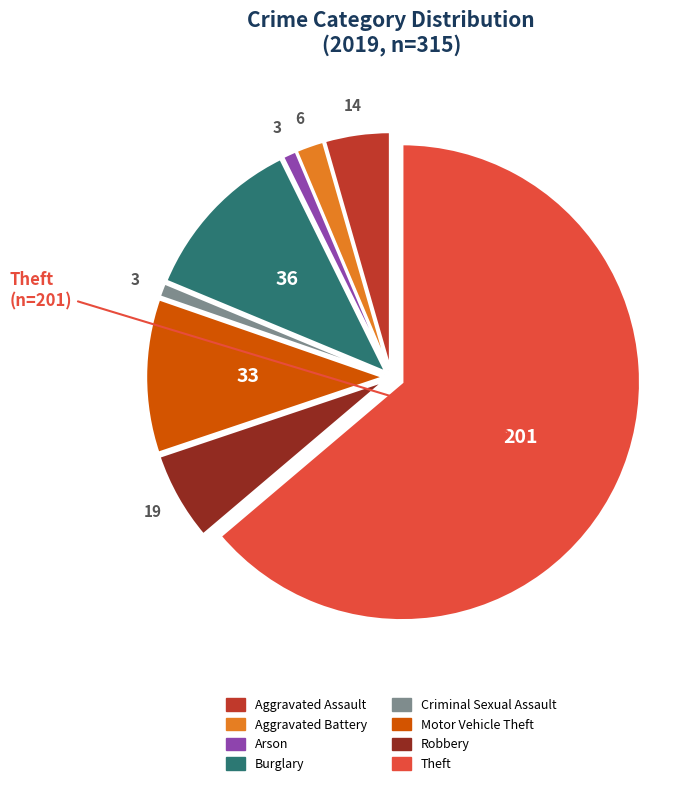

Does any single category account for the majority?

Yes